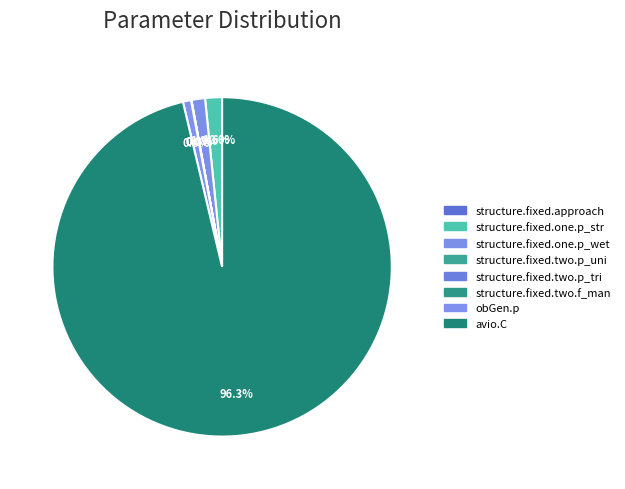

What is the change in value from structure.fixed.one.p_str to obGen.p?

-130.0